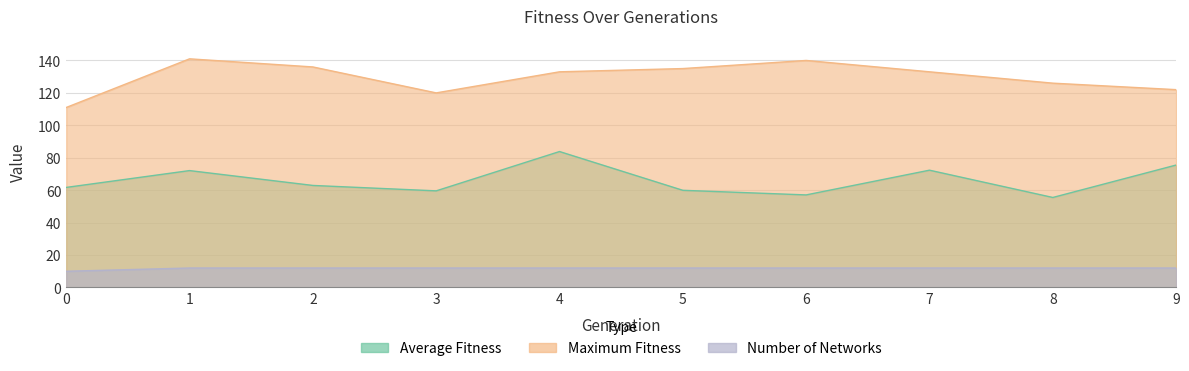

The value of maximum_fitness at 2 is 218.4. True or false?

False